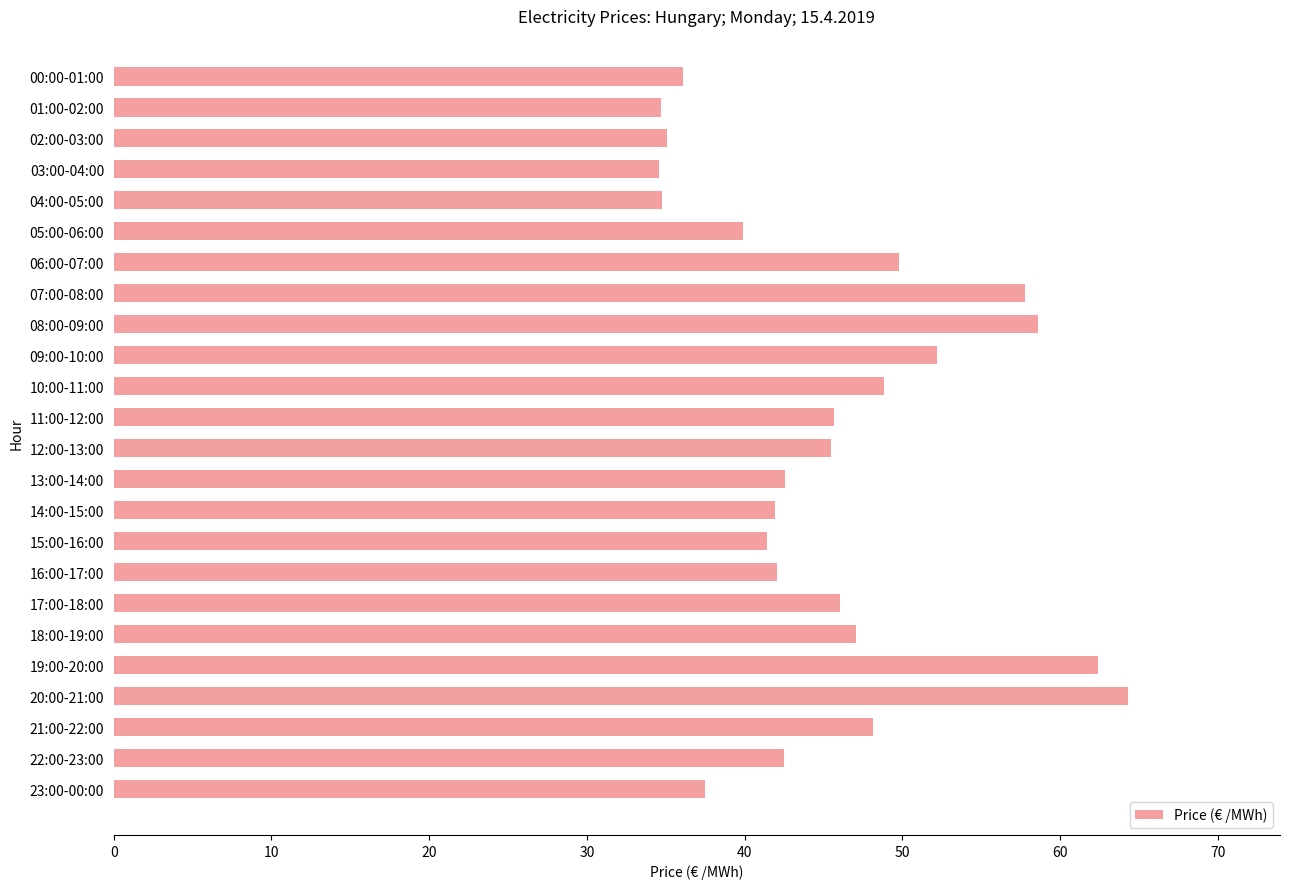

What is the minimum value shown in the chart?

34.6